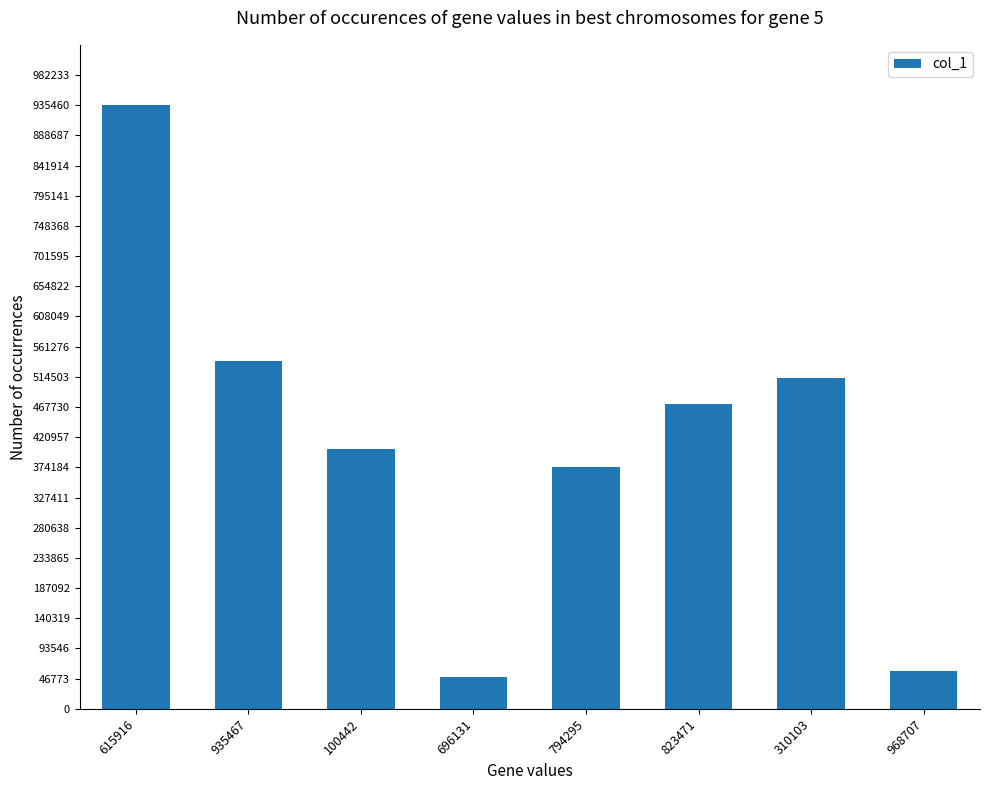

Rank the categories by value from highest to lowest.

615916, 935467, 310103, 823471, 100442, 794295, 968707, 696131